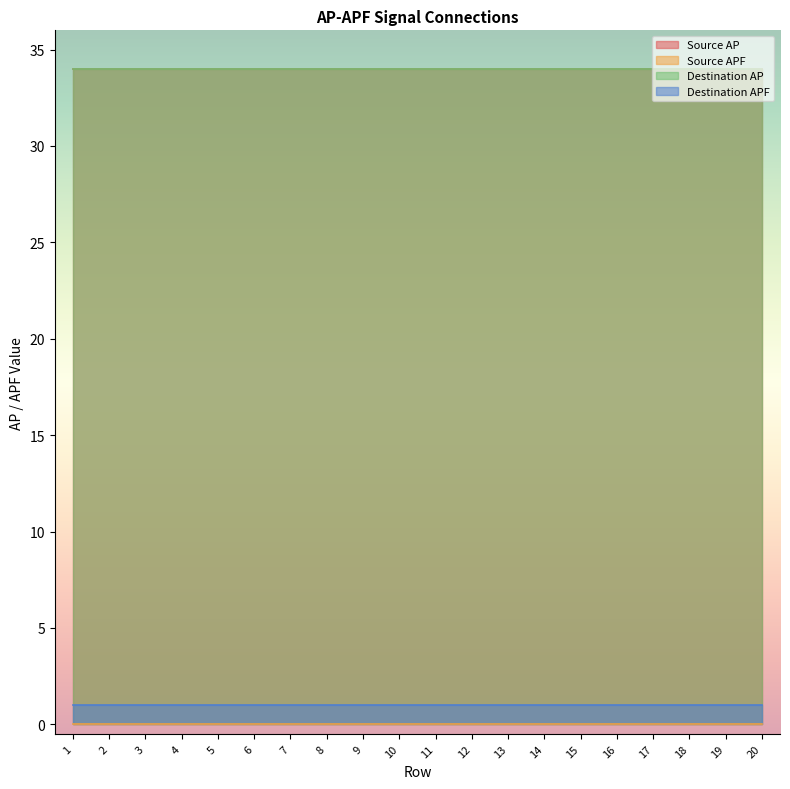

Is the value of Destination APF at 3 greater than the value of Destination AP at 6?

No